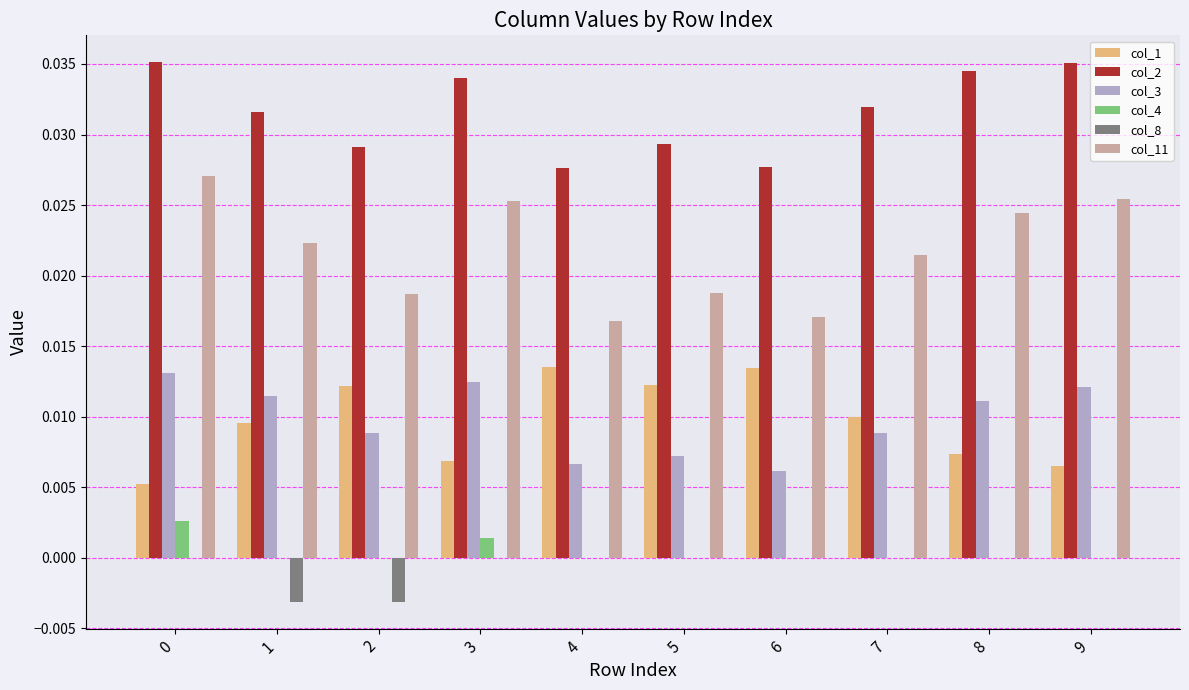

How many categories are shown in the chart?

10